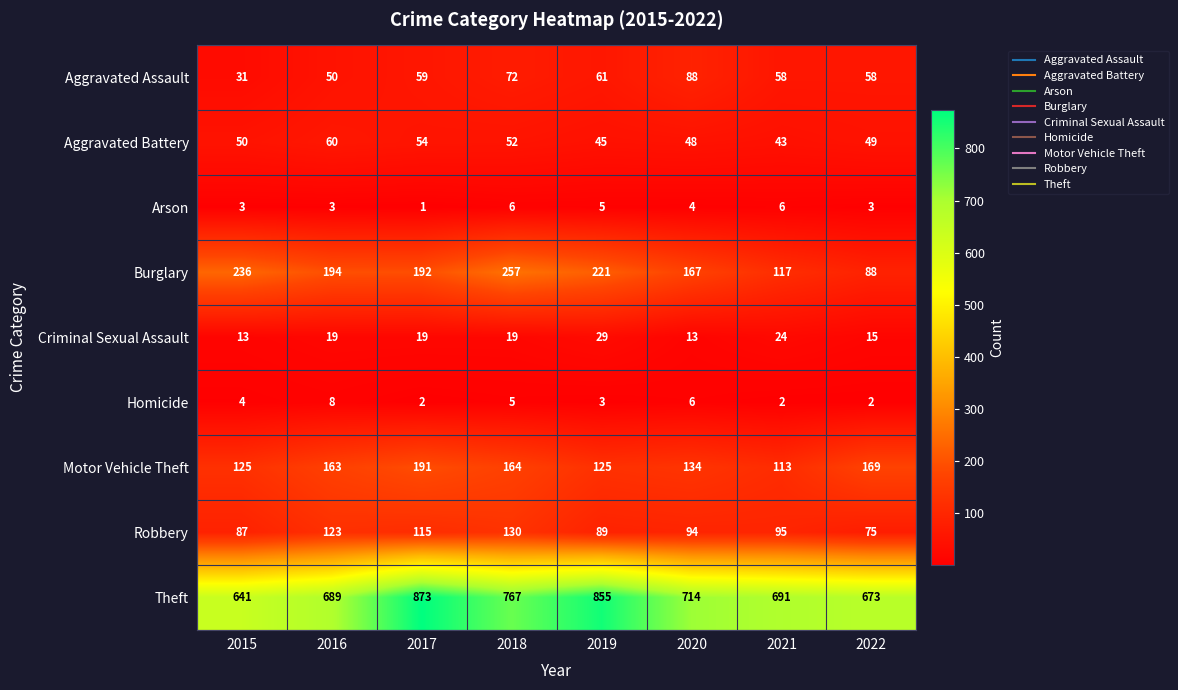

At which category does the chart reach its minimum across all series?

2017